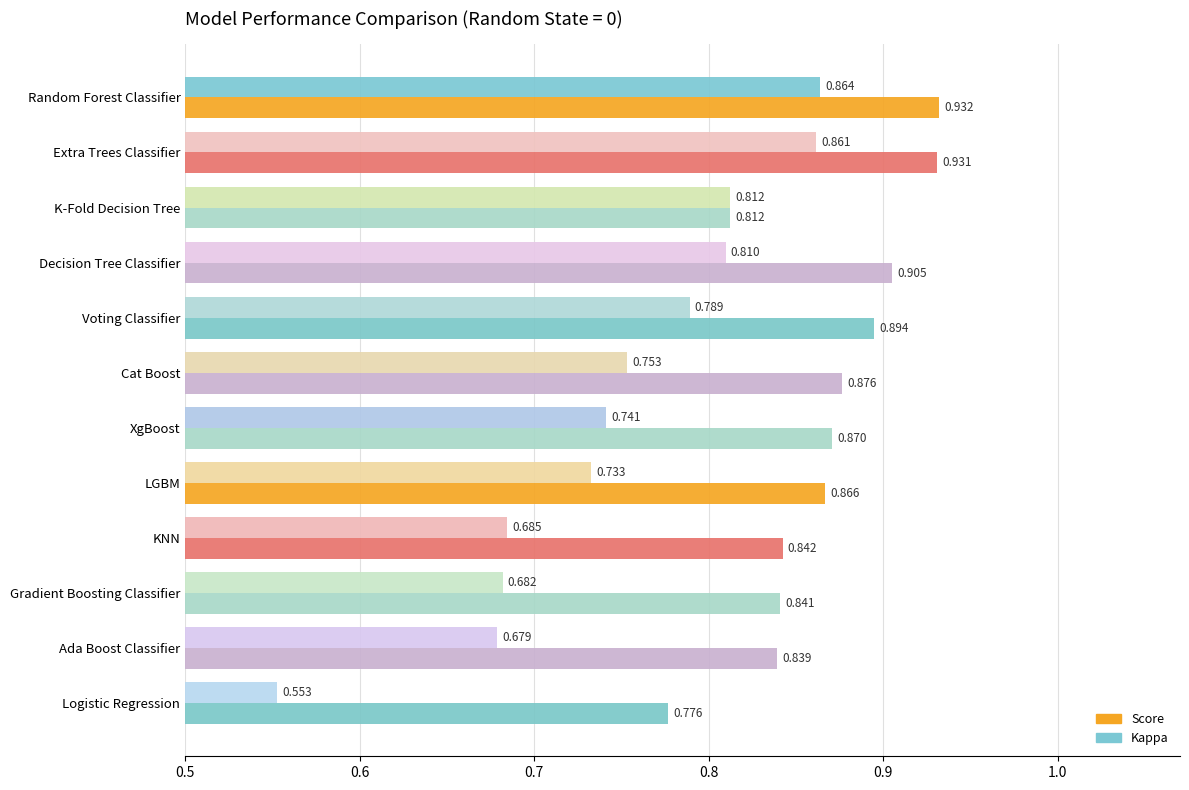

At how many categories does at least one series exceed 0?

12